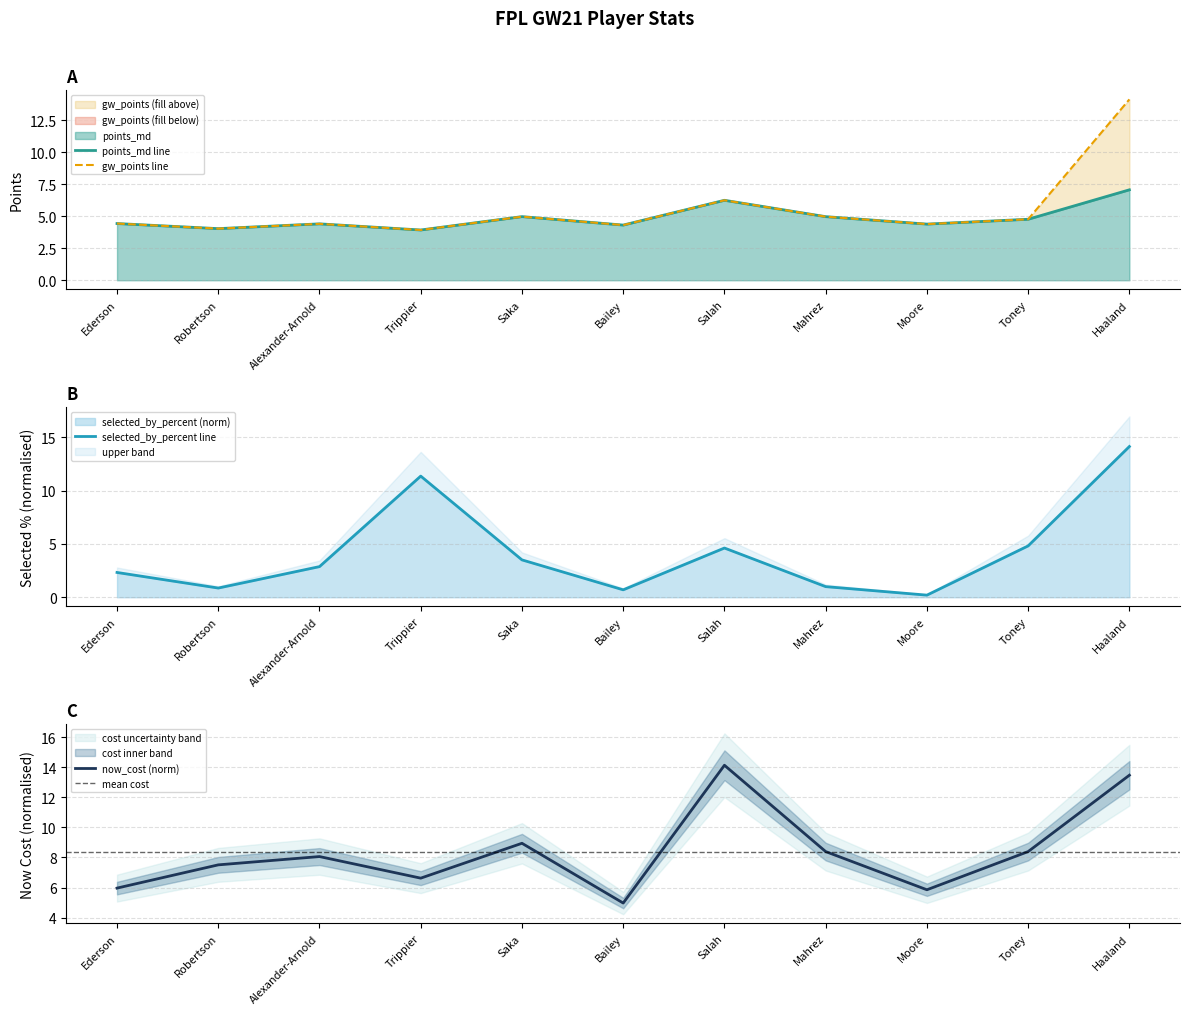

What is the difference between the gw_points values at Alexander-Arnold and Bailey?

0.1